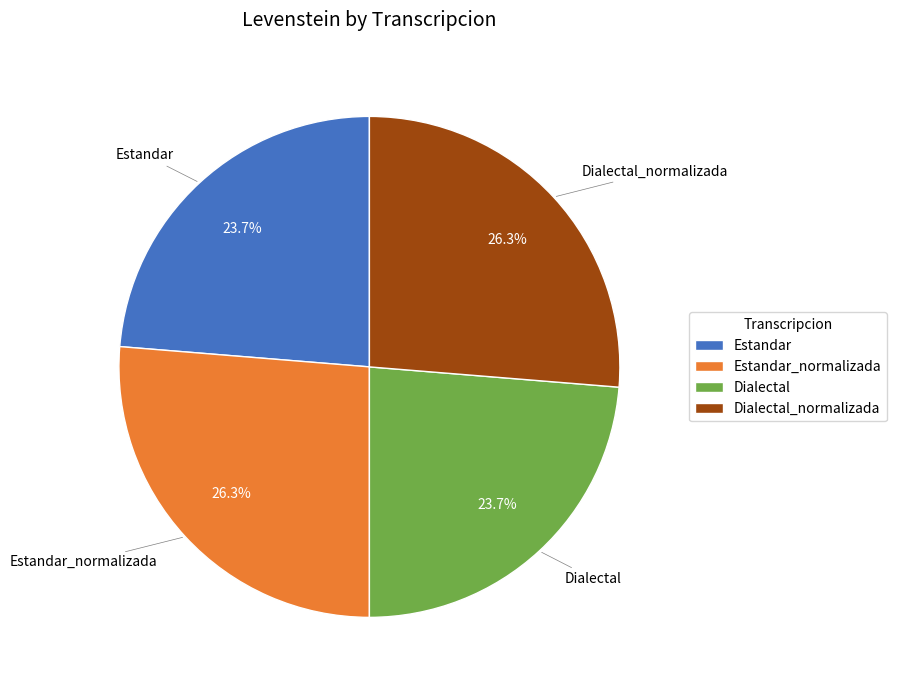

How many segments does this pie chart have?

4